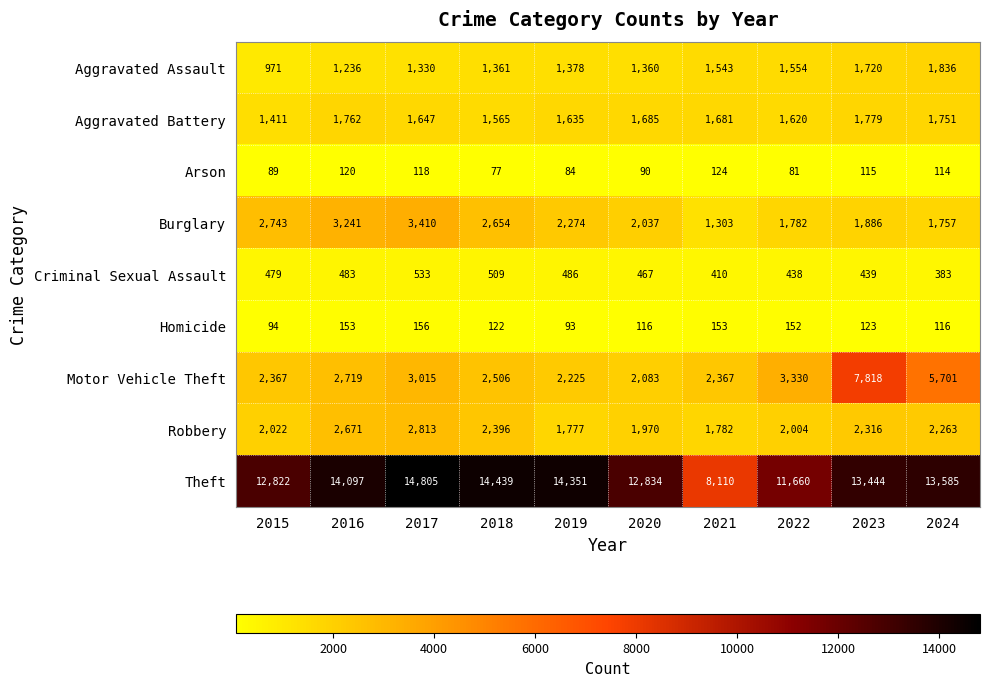

Which series has the widest spread of values?

Theft